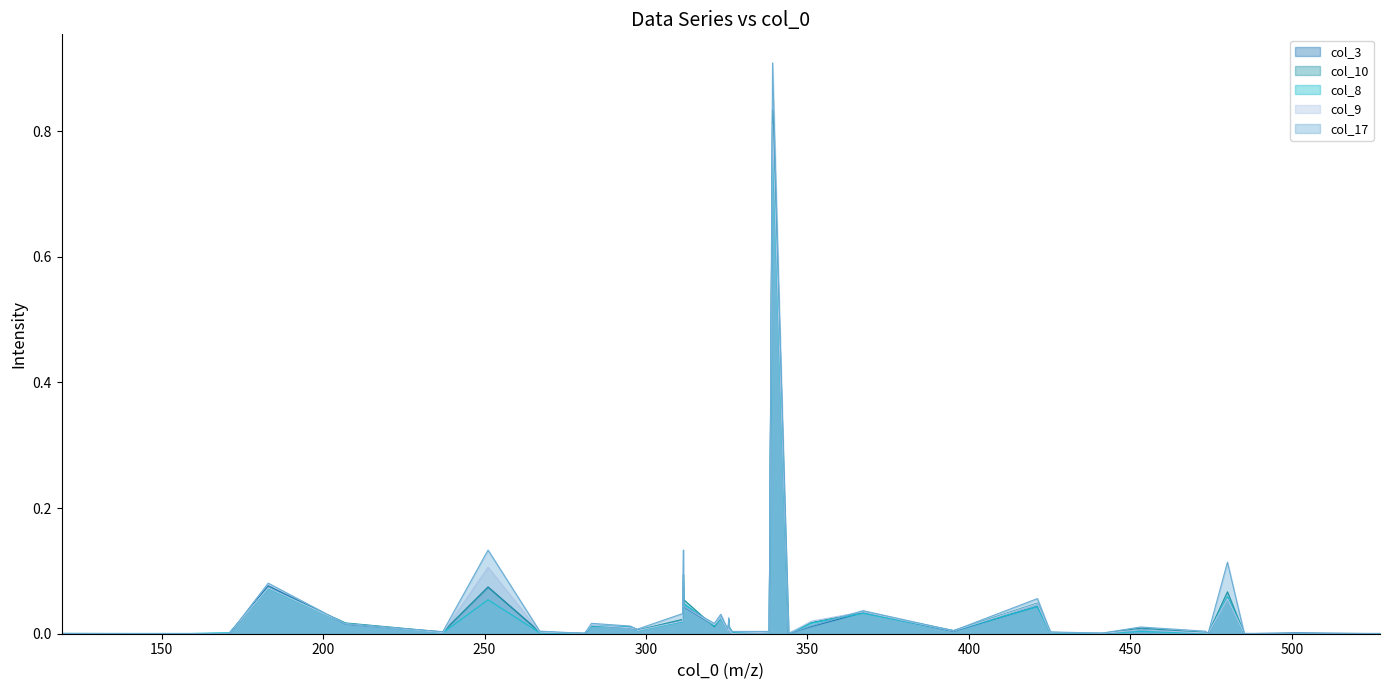

What is the maximum value shown in the chart?

0.9